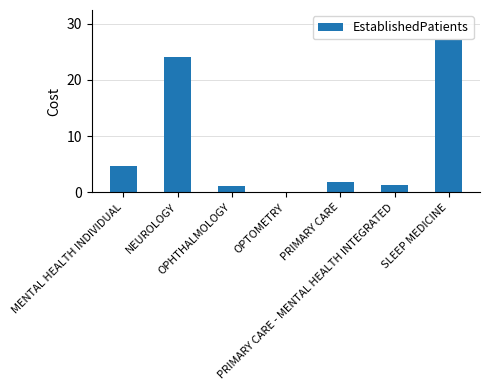

What is the average value?

8.6